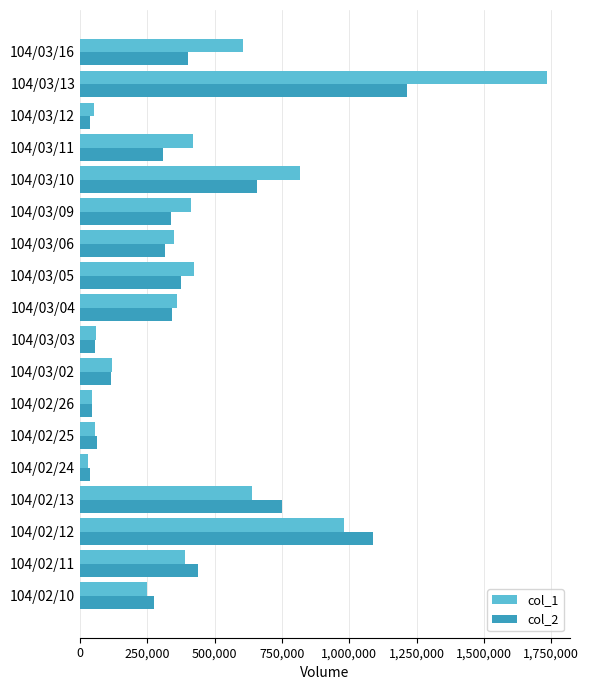

What is the smallest value displayed?

31000